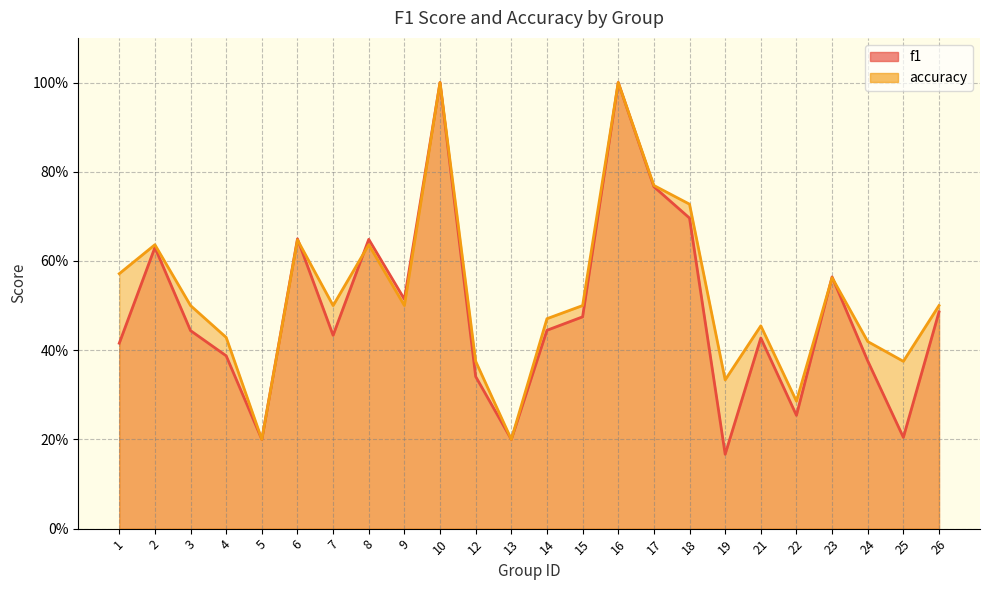

What are all the series names shown in the legend?

f1, accuracy